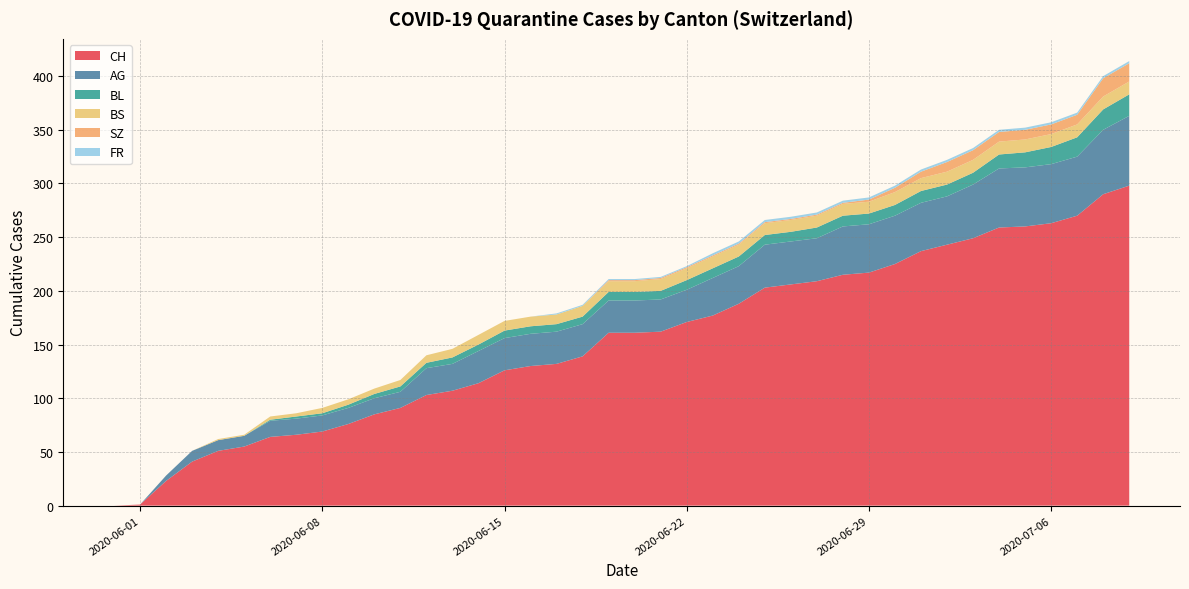

The CH series shows 126 at 2020-06-15. True or false?

True